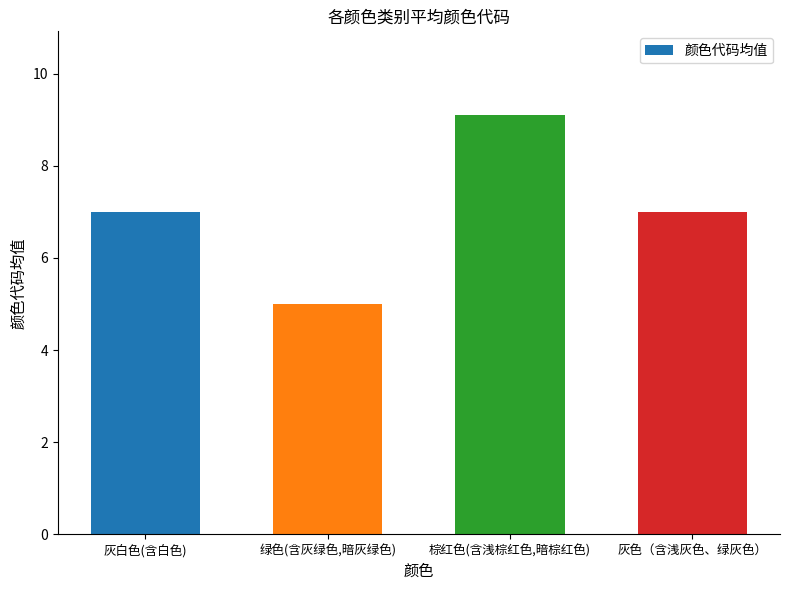

The value at 灰白色(含白色) is 3.7. True or false?

False